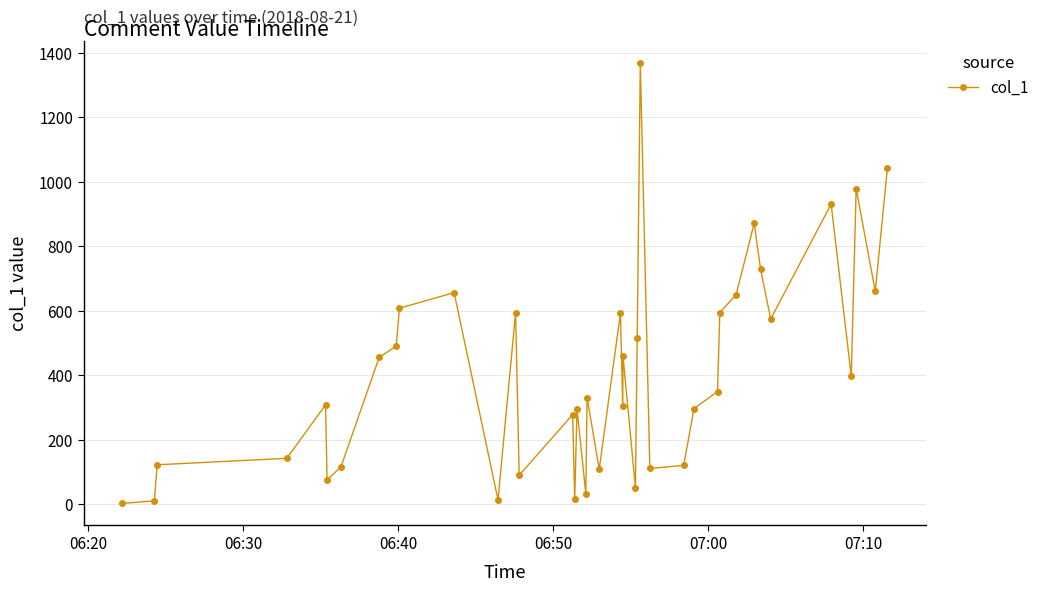

True or false: the data has more than 1 interior local peaks.

True